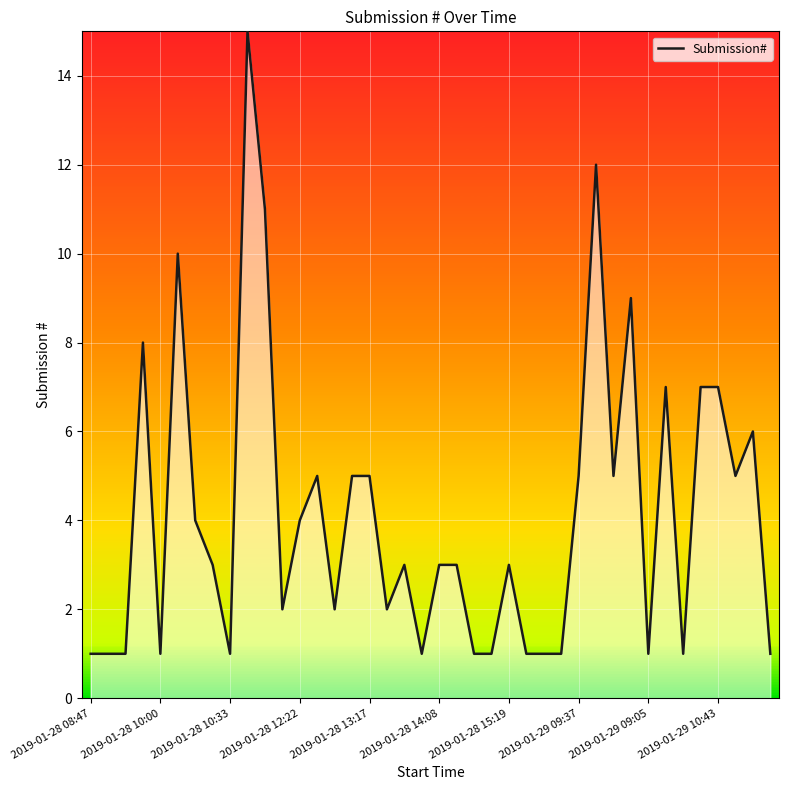

What is the difference between the maximum and minimum values?

14